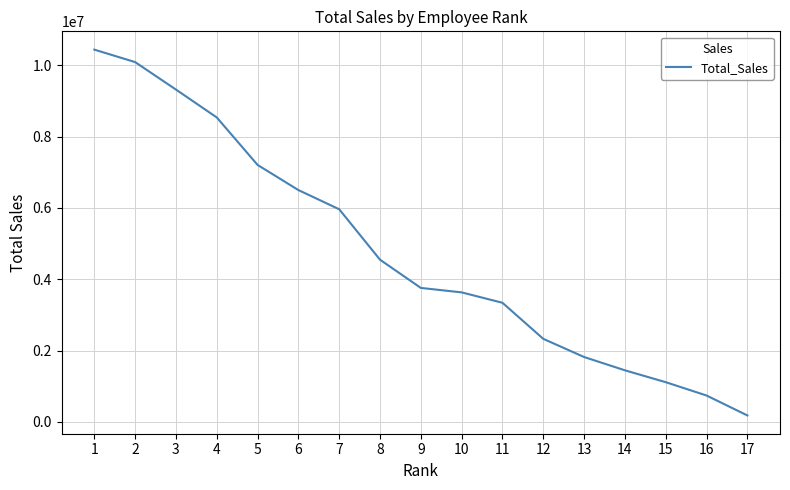

What is the minimum value shown in the chart?

178307.0